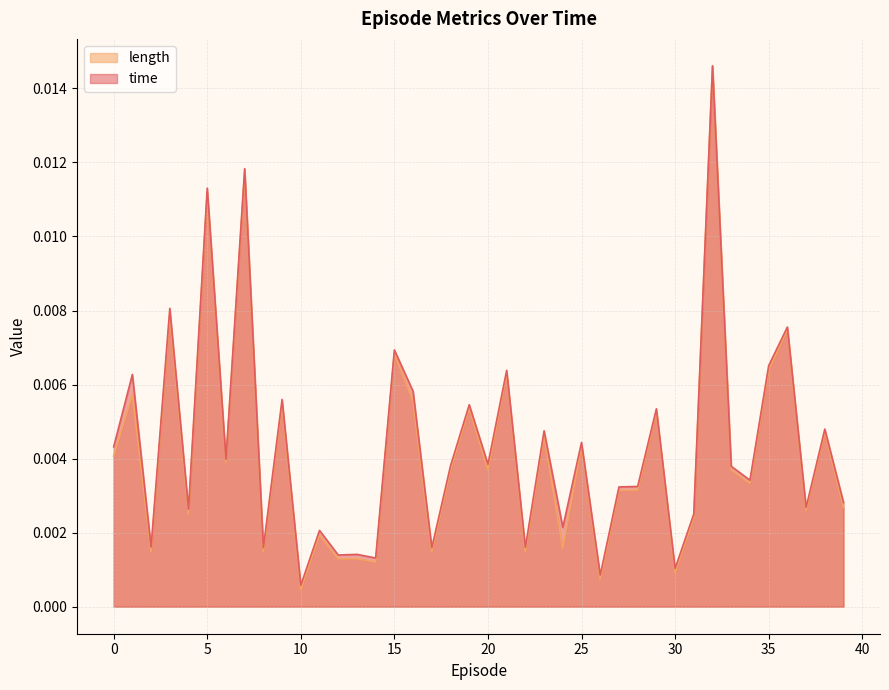

Which series changed the most between 19 and 32?

length